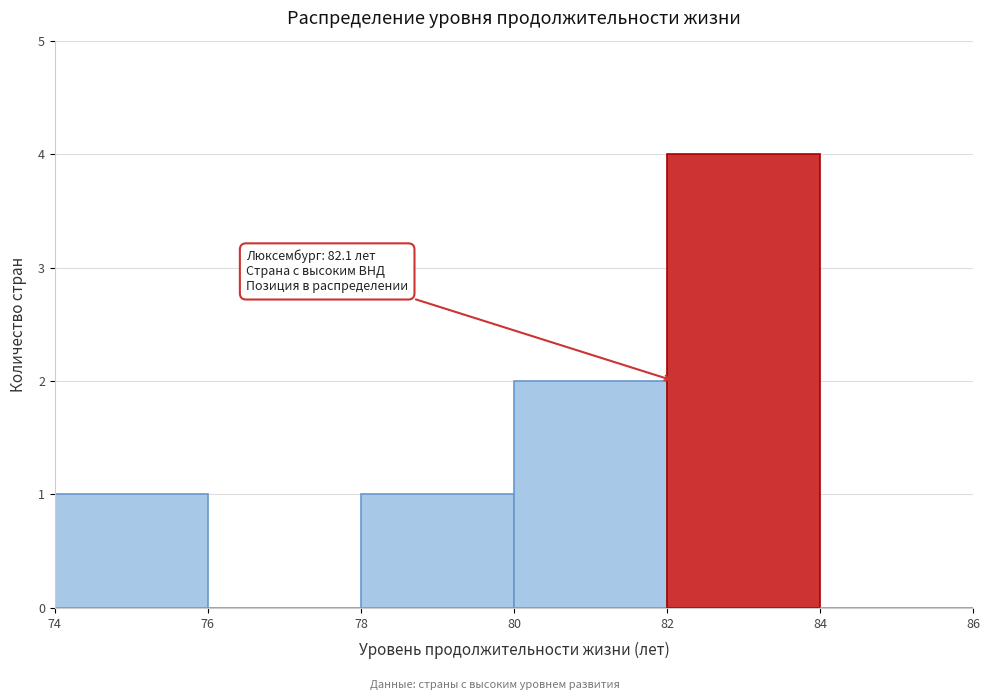

Over which range of the x-axis is the bar tallest?

82 to 84